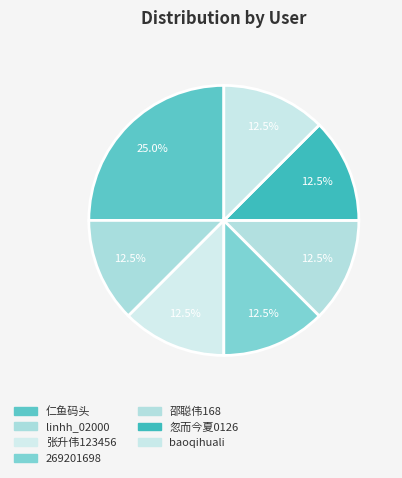

What percentage is the 张升伟123456 slice, to the nearest percent?

12%